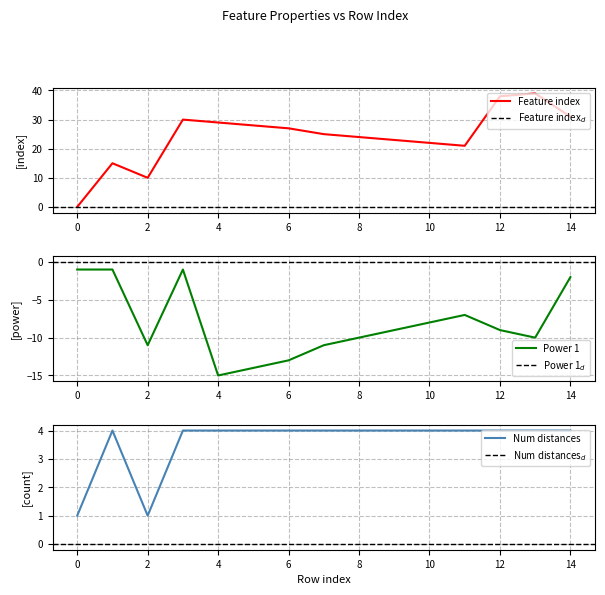

Reading left to right, what are all the values shown in this chart?

Feature index: 0	15	10	30	29	28	27	25	24	23	22	21	38	39	31
Power 1: -1	-1	-11	-1	-15	-14	-13	-11	-10	-9	-8	-7	-9	-10	-2
Number of distances in feature: 1	4	1	4	4	4	4	4	4	4	4	4	4	4	4